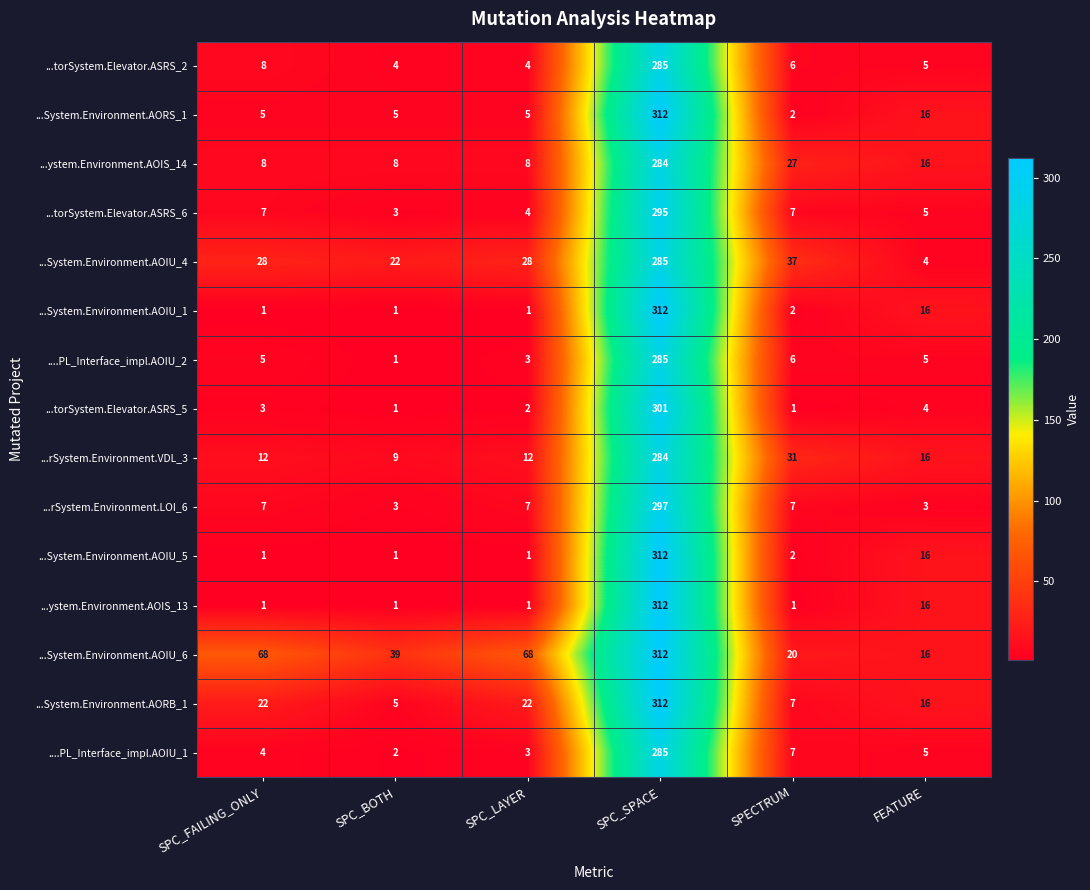

What is the approximate value of ....PL_Interface_impl.AOIU_2 at SPC_SPACE?

285